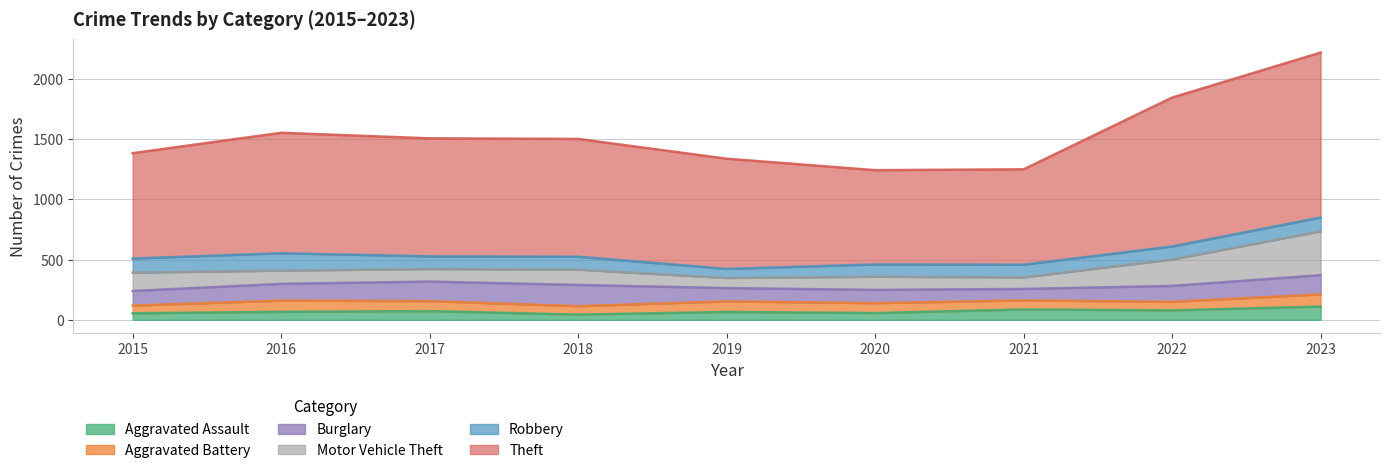

What is the minimum value for Robbery?

75